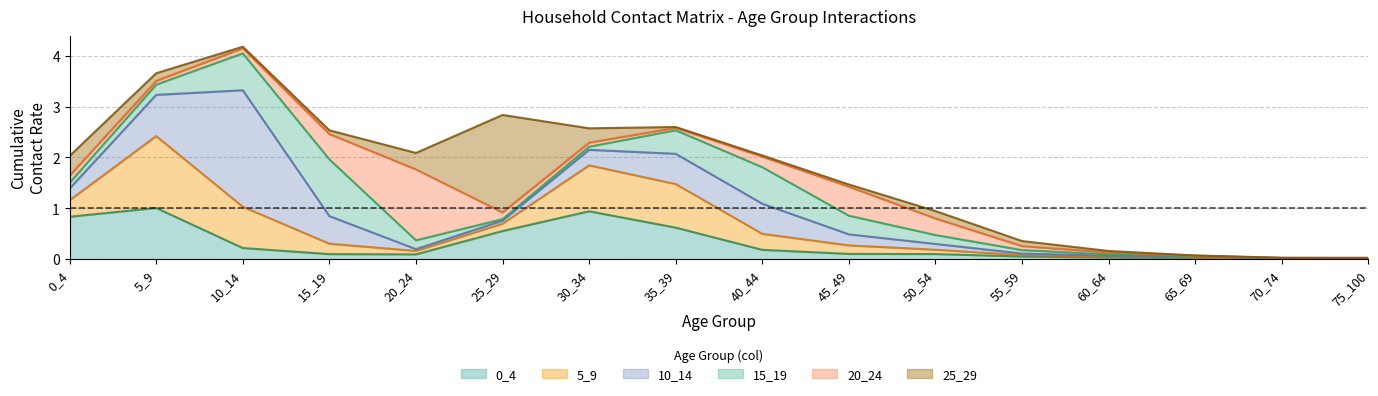

At which label does 0_4 reach its peak?

5_9